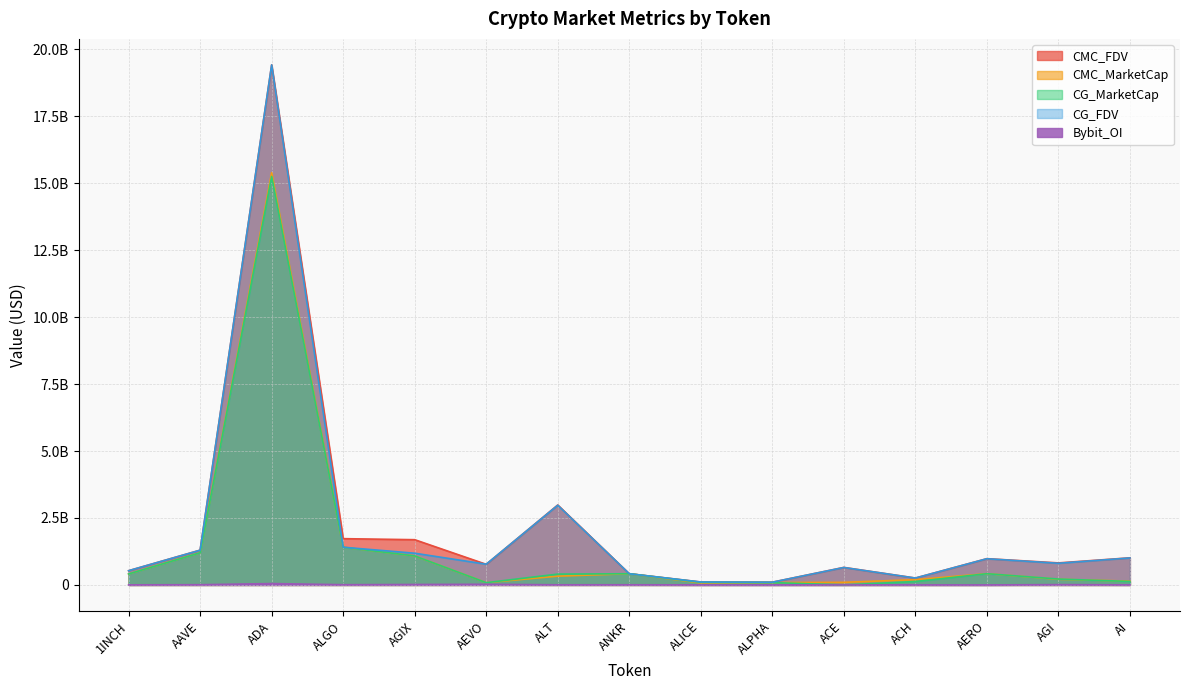

Is the value of Bybit_OI at ALGO greater than the value of CMC_MarketCap at AAVE?

No